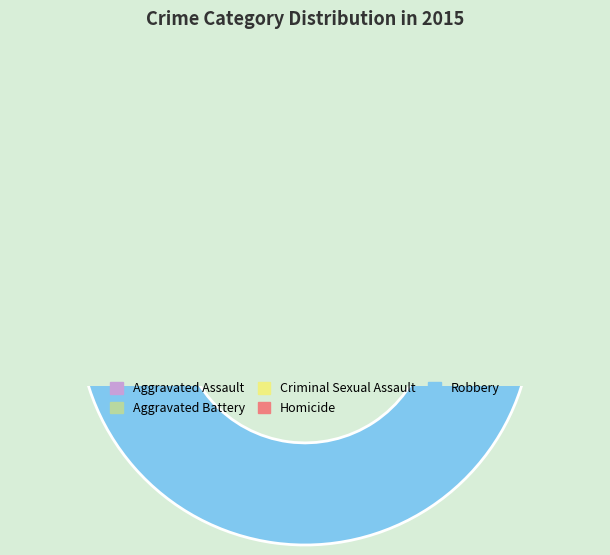

To the nearest percent, what is the combined percentage of Aggravated Battery and Aggravated Assault?

44%